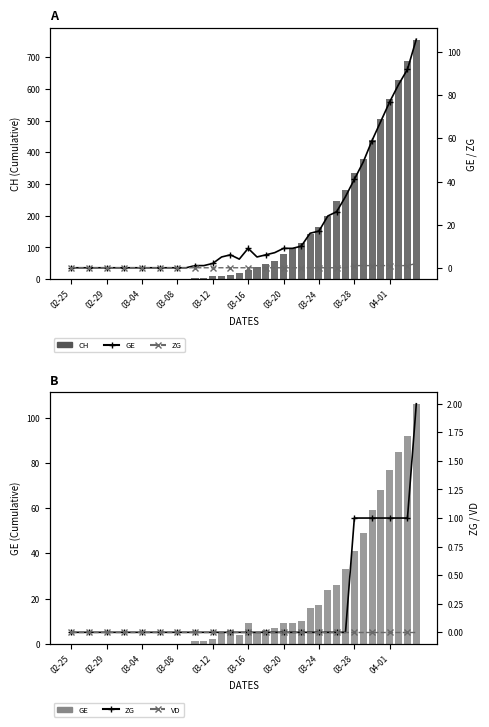

Which label corresponds to the smallest value in the chart?

02-25